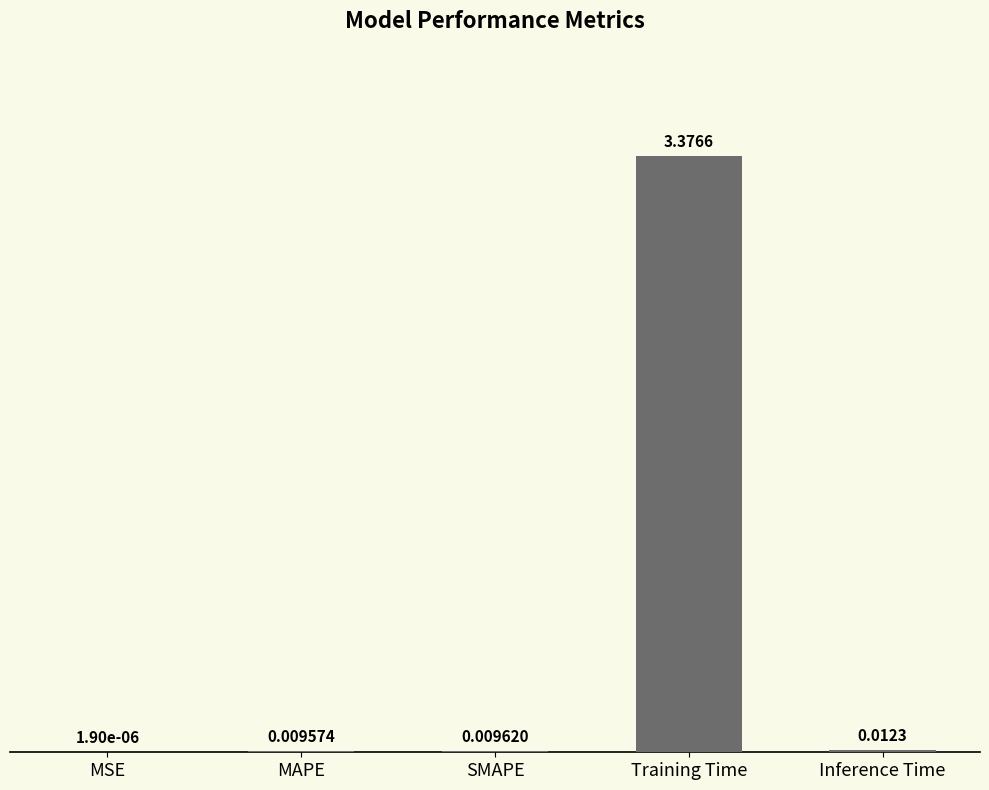

Which label corresponds to the largest value in the chart?

Training Time